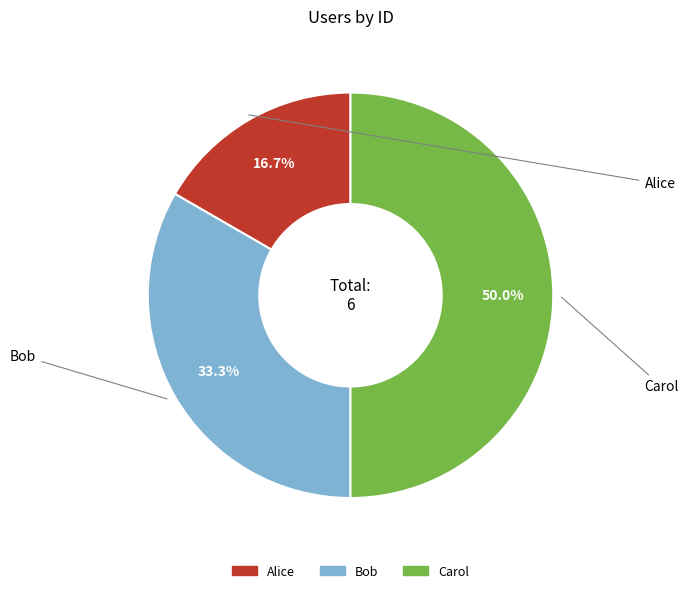

Rank the categories by value from highest to lowest.

Carol, Bob, Alice